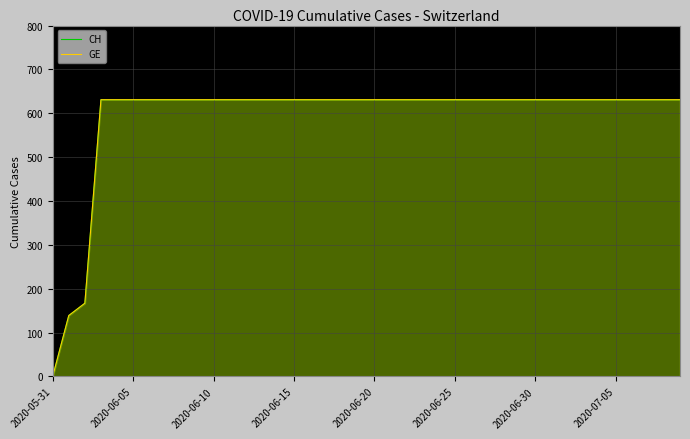

What position from the left is 21?

22